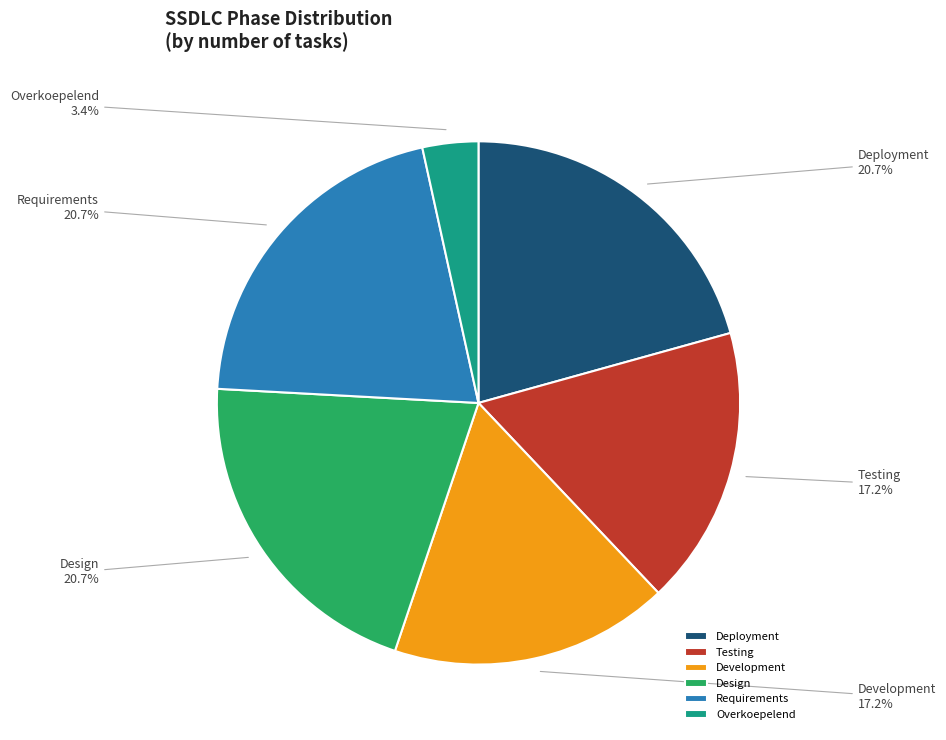

To the nearest percent, what percentage of the pie is Requirements?

21%